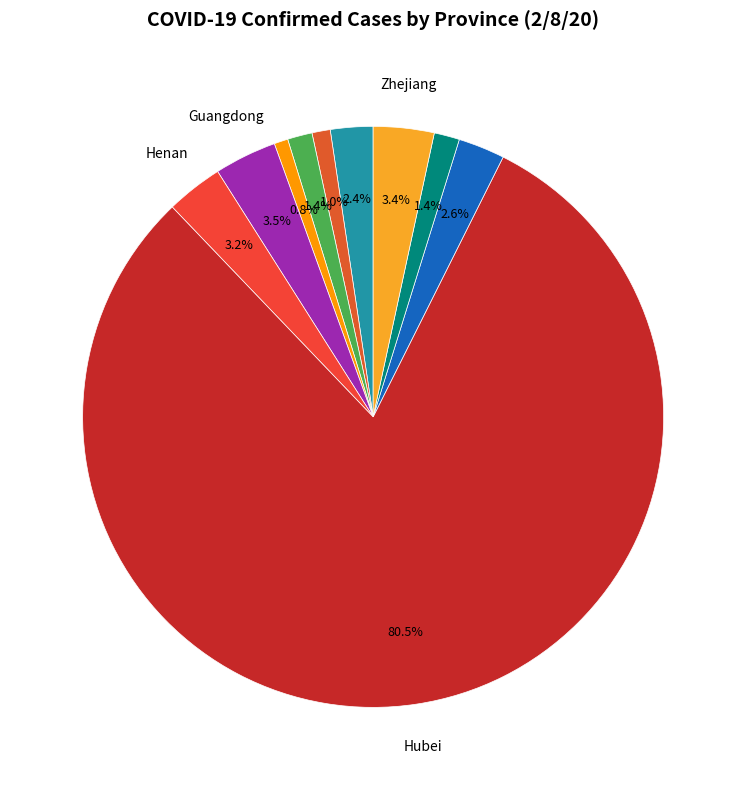

Which category accounts for the majority?

Hubei